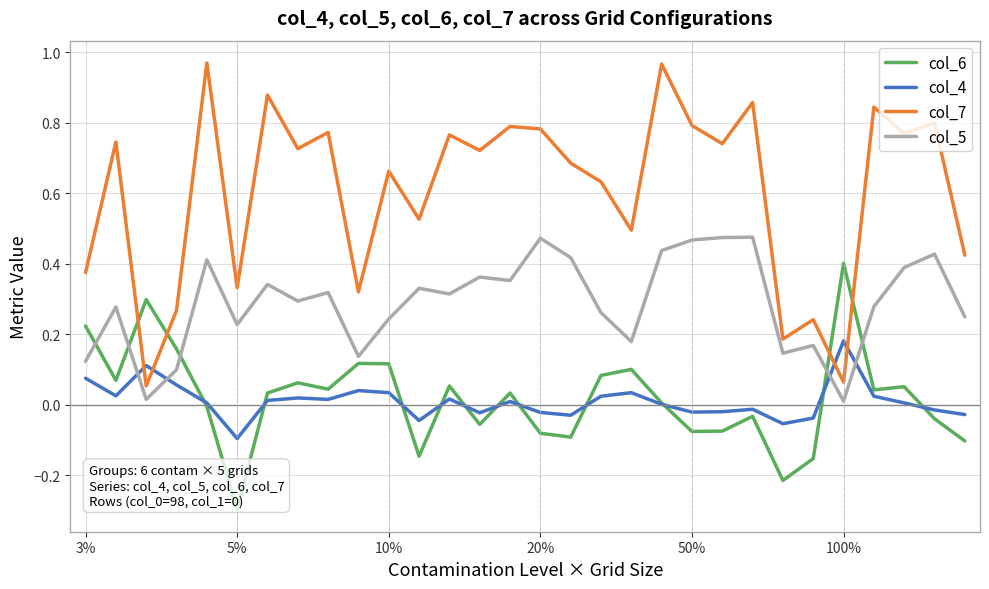

Which series has the widest spread of values?

col_7